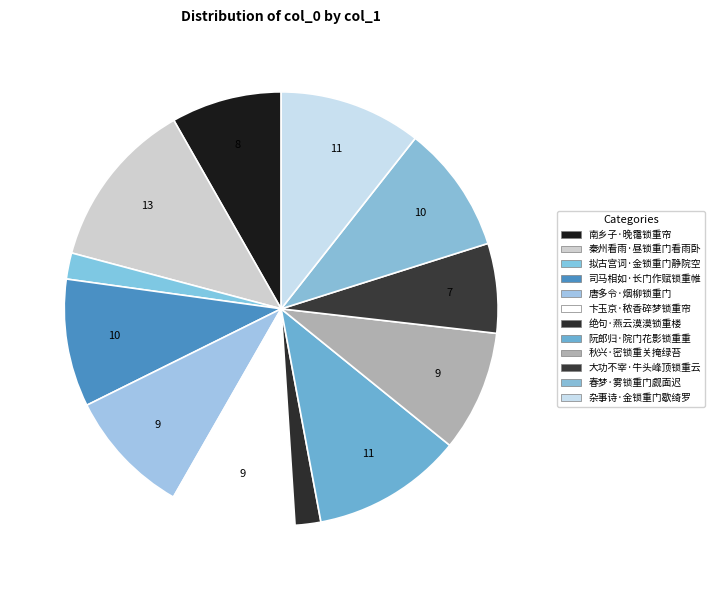

Does 绝句·燕云漠漠锁重楼 account for over 50% of the chart?

No